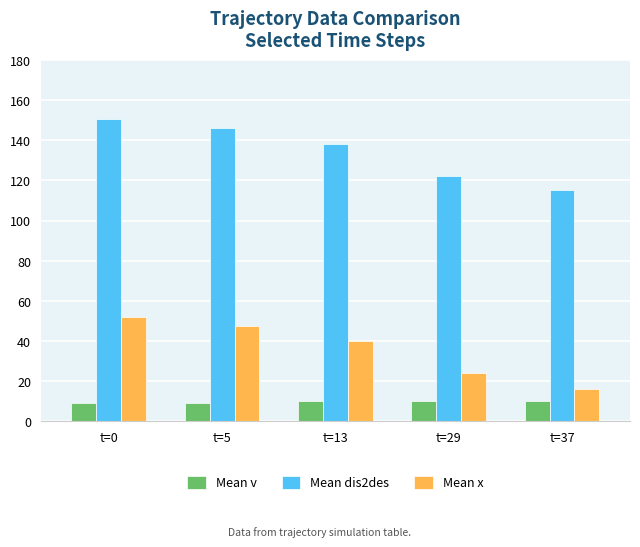

At how many categories does at least one series exceed 137?

3